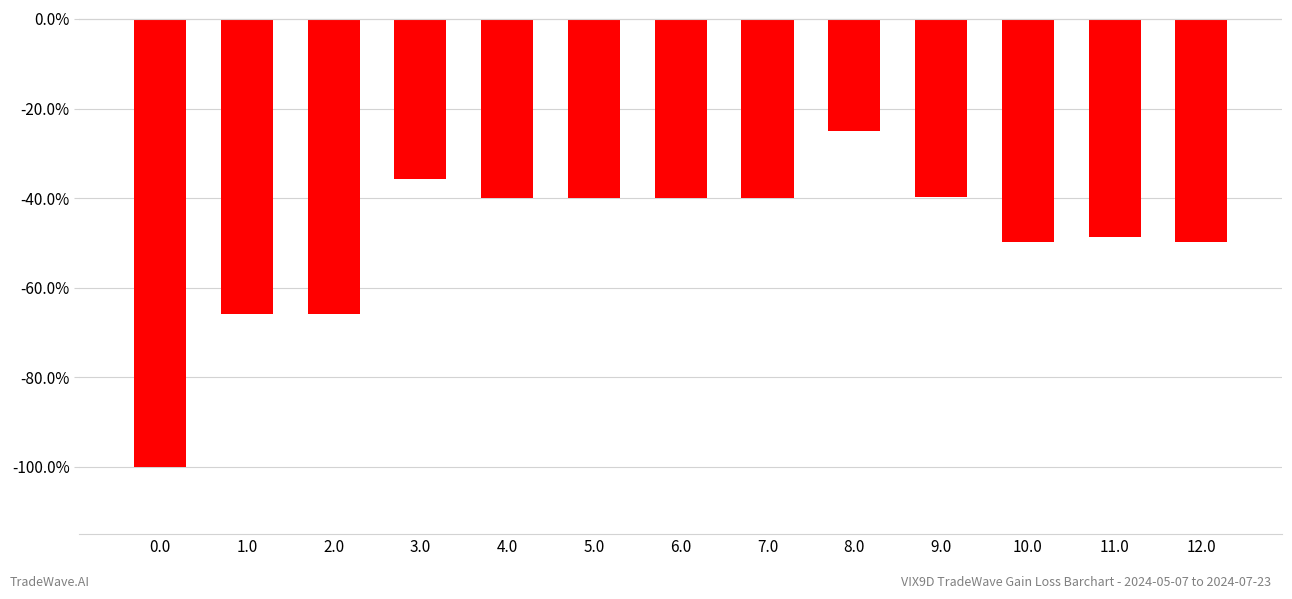

What value does the data have at 3.0?

-35.7